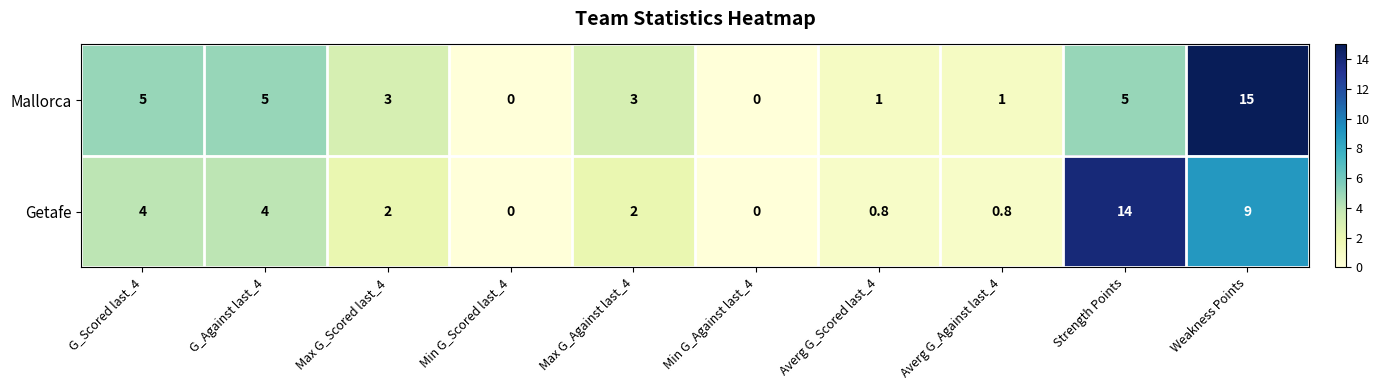

Reading left to right, what are all the values shown in this chart?

Mallorca: G_Scored last_4=5.0	G_Against last_4=5.0	Max G_Scored last_4=3.0	Min G_Scored last_4=0.0	Max G_Against last_4=3.0	Min G_Against last_4=0.0	Averg G_Scored last_4=1.0	Averg G_Against last_4=1.0	Strength Points=5.0	Weakness Points=15.0
Getafe: G_Scored last_4=4.0	G_Against last_4=4.0	Max G_Scored last_4=2.0	Min G_Scored last_4=0.0	Max G_Against last_4=2.0	Min G_Against last_4=0.0	Averg G_Scored last_4=0.8	Averg G_Against last_4=0.8	Strength Points=14.0	Weakness Points=9.0